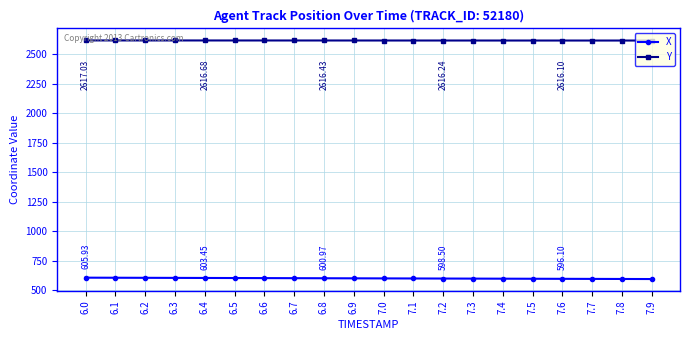

At how many categories does at least one series exceed 1065?

20